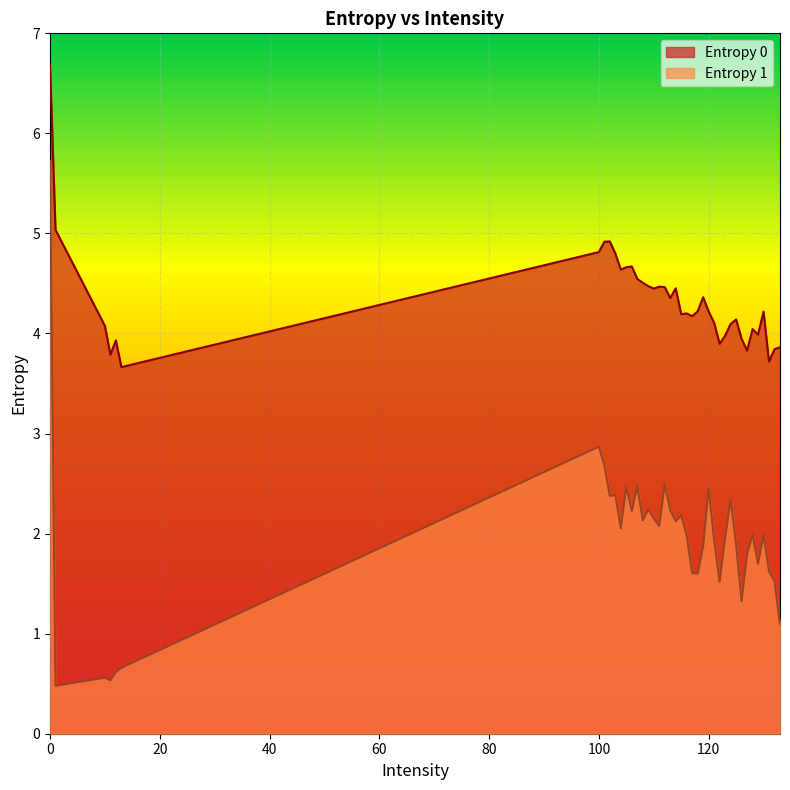

Is it true that Entropy 0 equals 3.8 at 132?

True